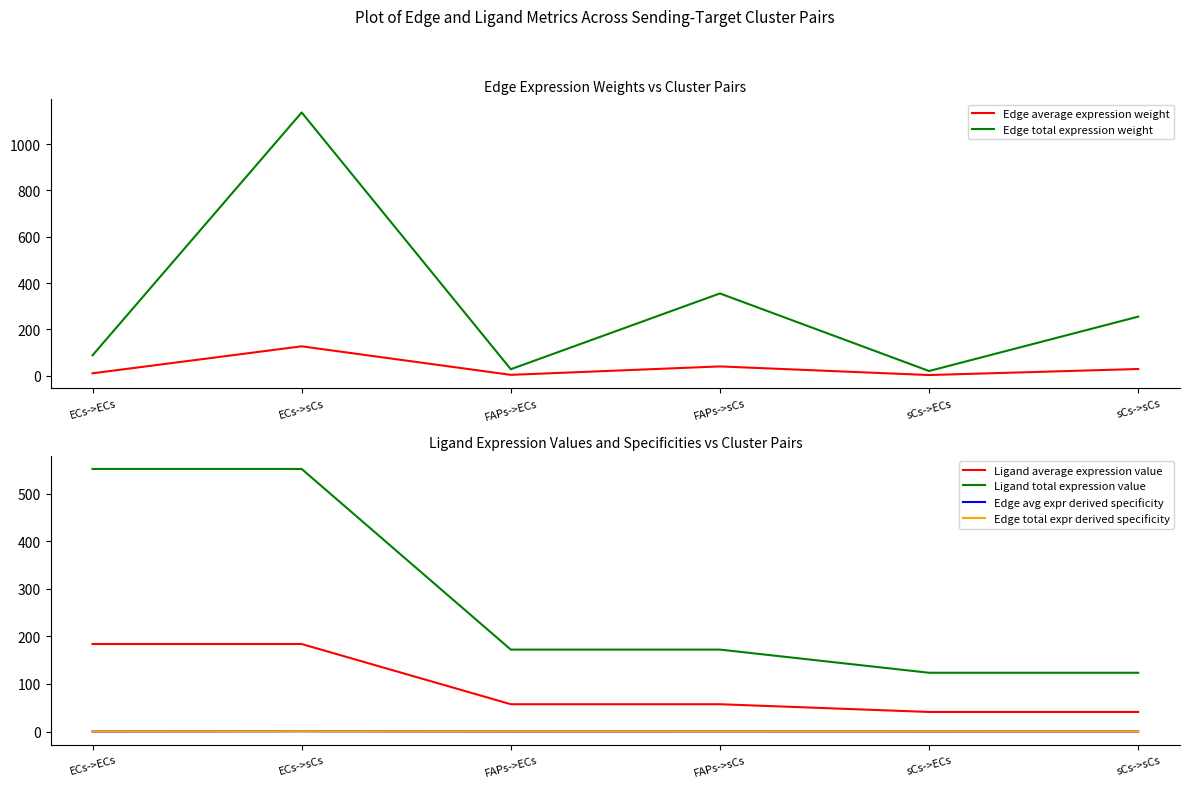

Which series has the largest range (max minus min)?

Edge total expression weight